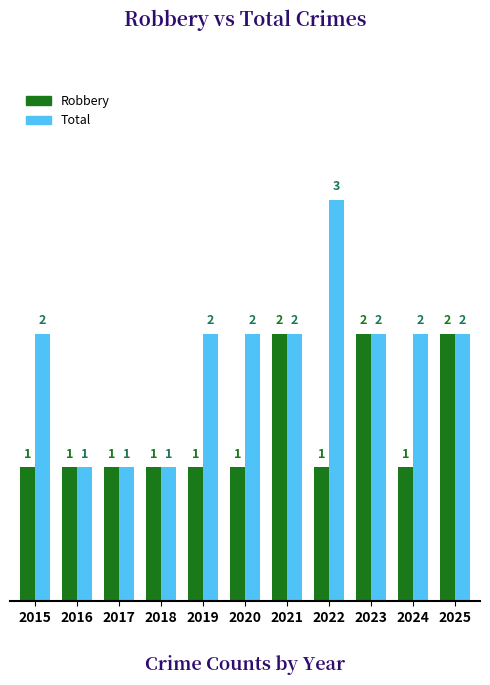

Count the Total values in the range 1 to 2.

10